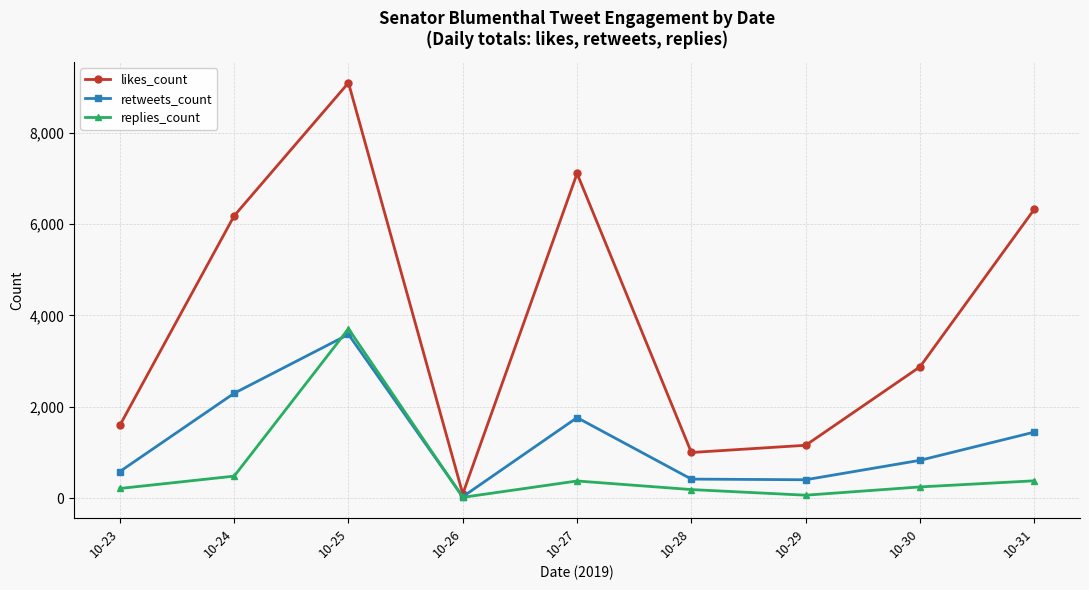

What is the sum of the replies_count values at 10-29 and 10-24?

551